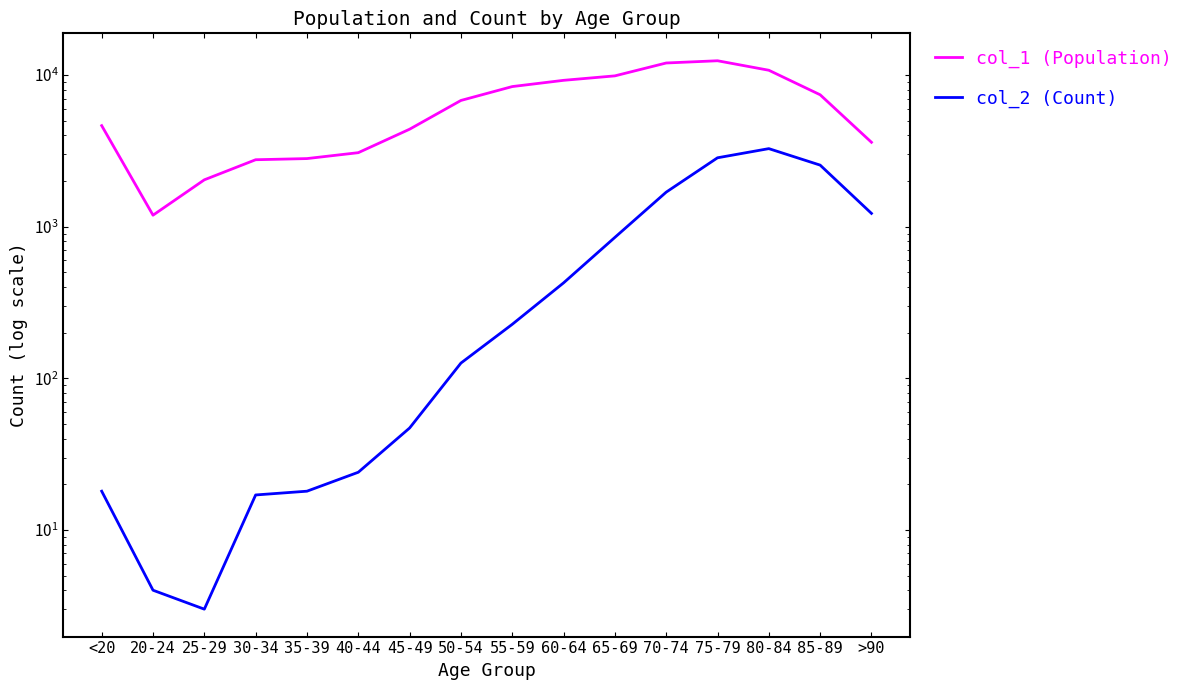

True or false: col_1 (Population) and col_2 (Count) cross at least once.

False